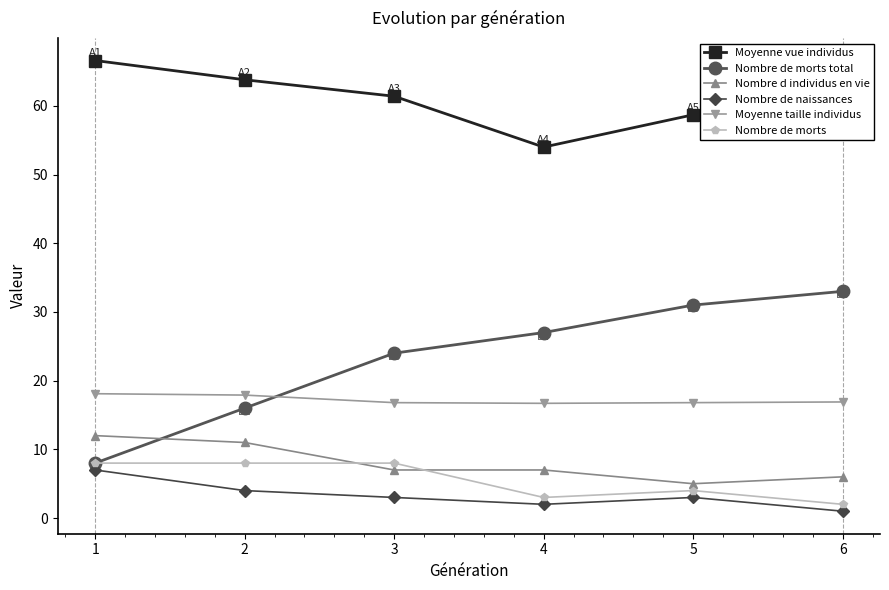

True or false: Nombre de morts has a value of 12.5 at 1.

False